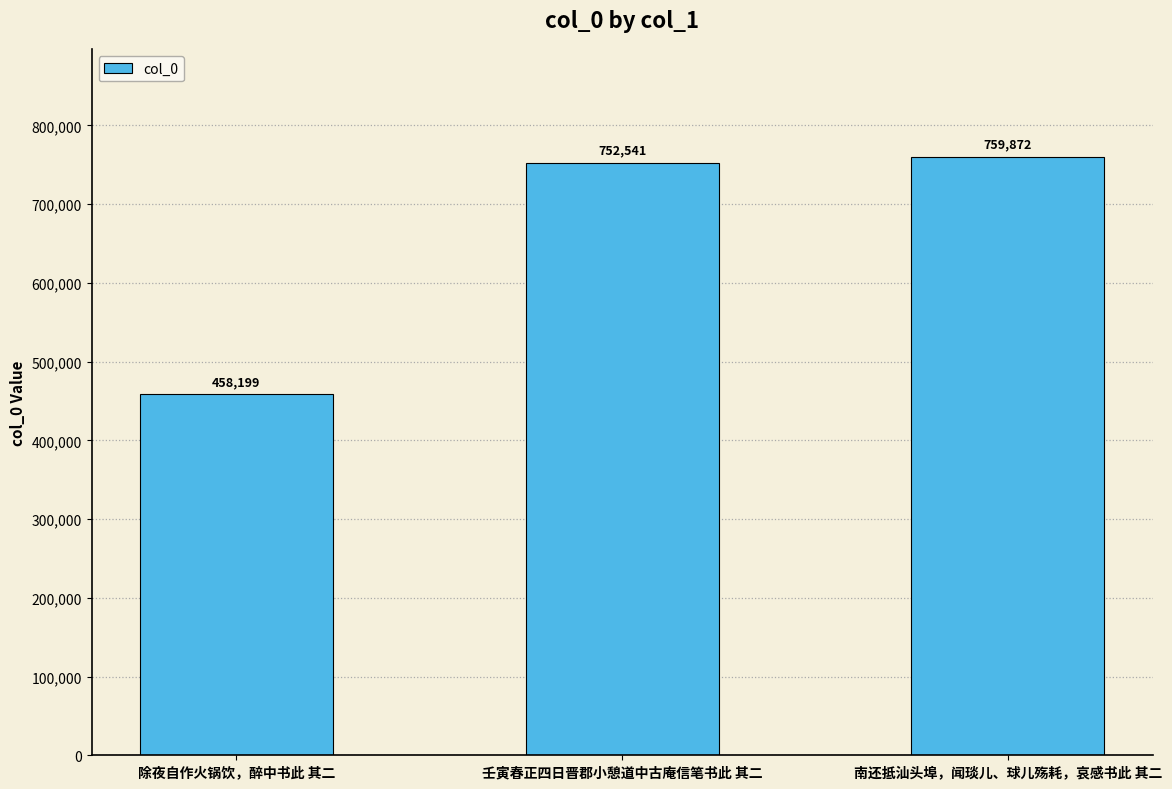

What is the change in value from 除夜自作火锅饮，醉中书此 其二 to 壬寅春正四日晋郡小憩道中古庵信笔书此 其二?

+294342